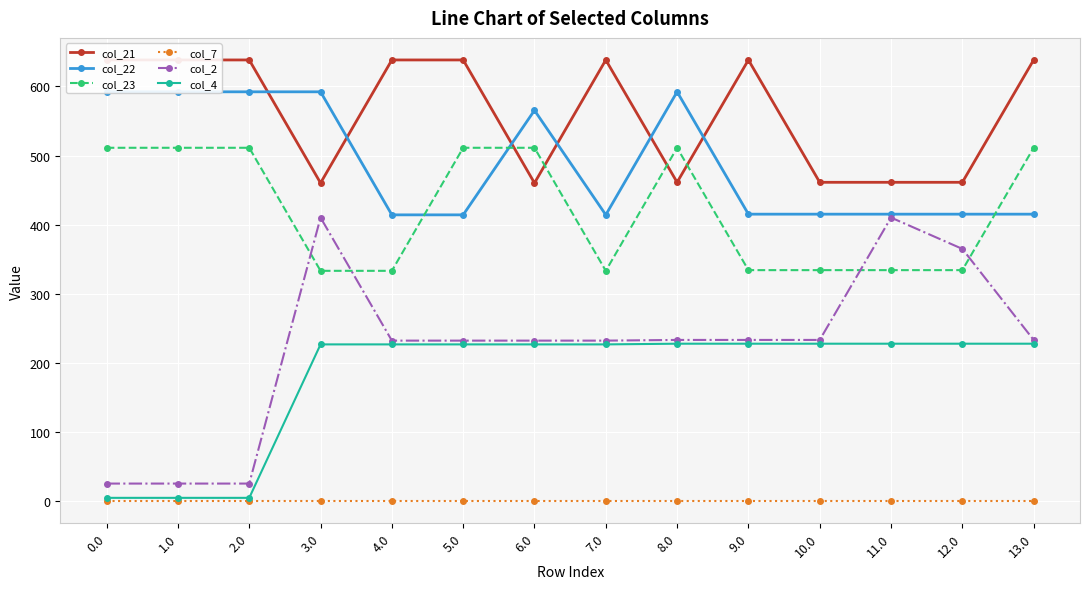

Which series has the largest total across all categories?

col_21